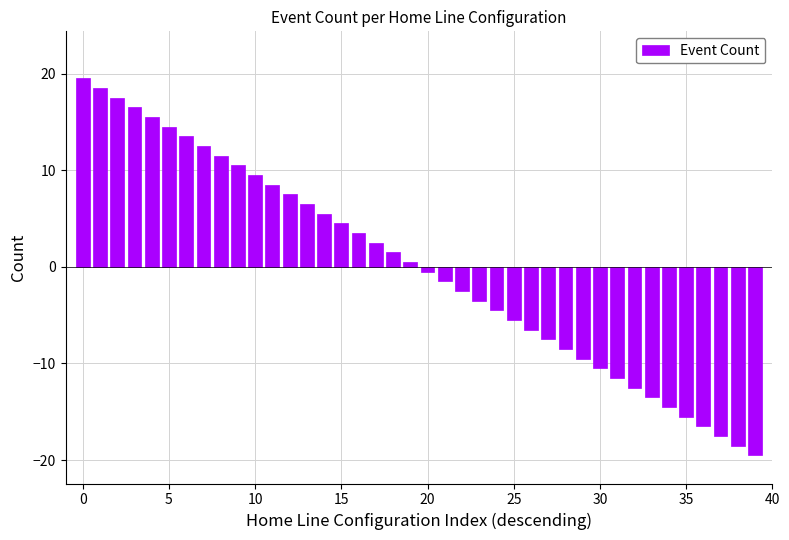

How many values are above zero?

20